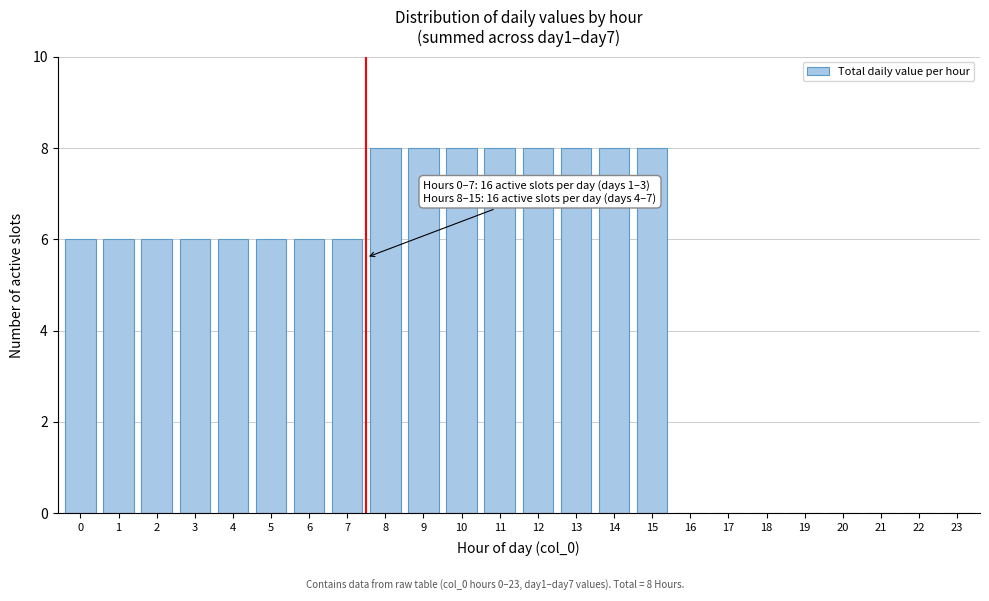

Reading right to left, extract all data points from this chart.

23=0	22=0	21=0	20=0	19=0	18=0	17=0	16=0	15=8	14=8	13=8	12=8	11=8	10=8	9=8	8=8	7=6	6=6	5=6	4=6	3=6	2=6	1=6	0=6